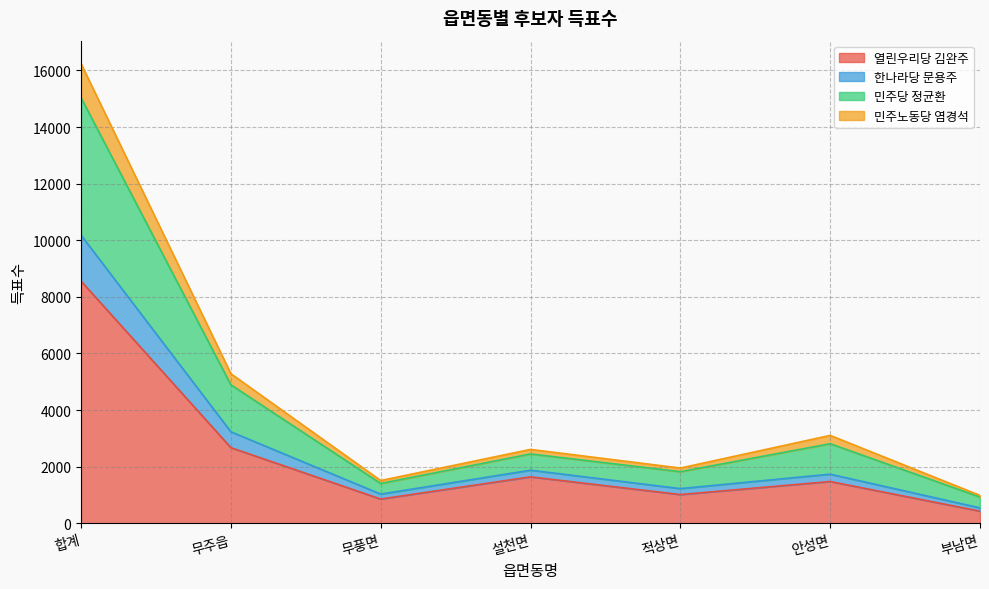

True or false: 민주당 정균환 and 한나라당 문용주 intersect in this chart.

False